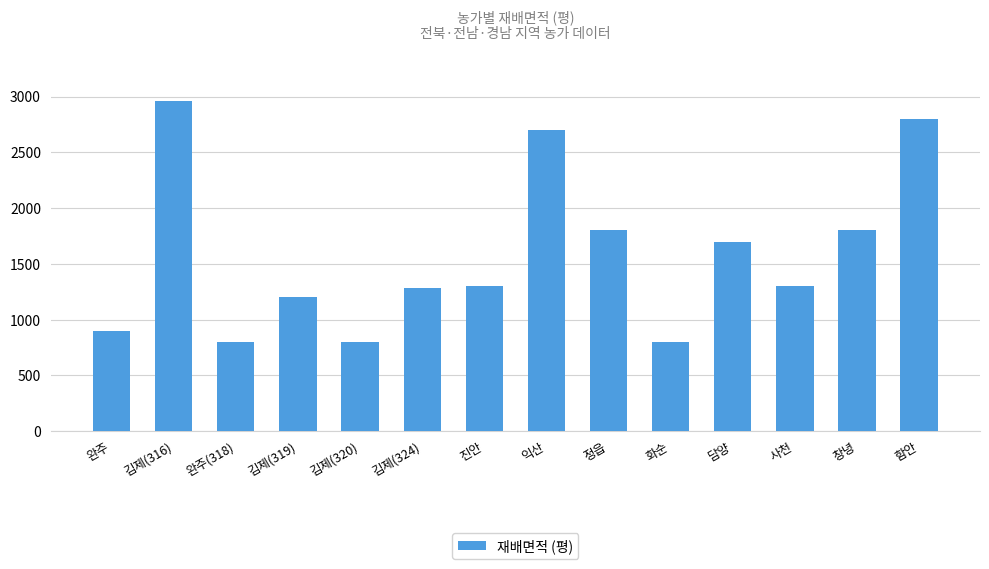

What is the sum of all values?

22140